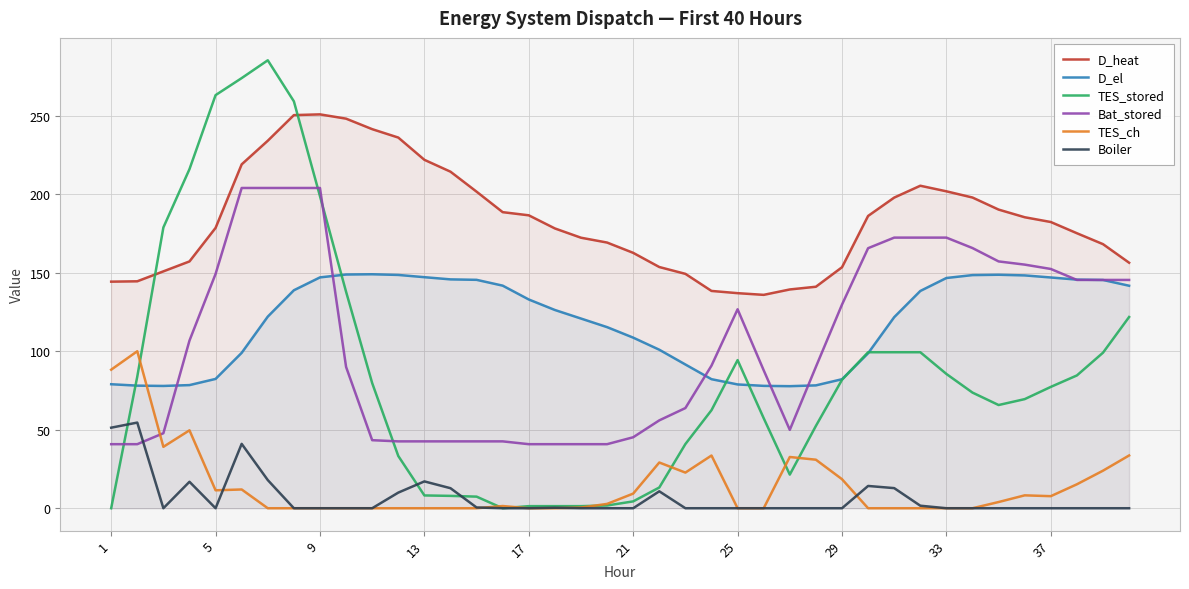

What is the spread (max minus min) of values at 25?

137.0